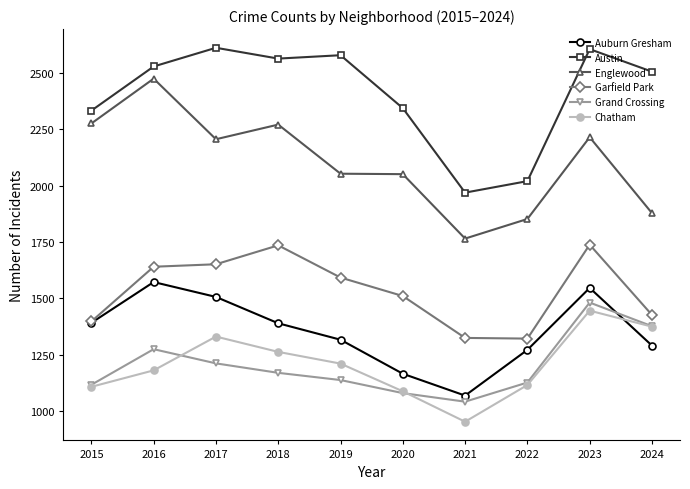

What is the value of the Garfield Park point at the 2nd from the left?

1640